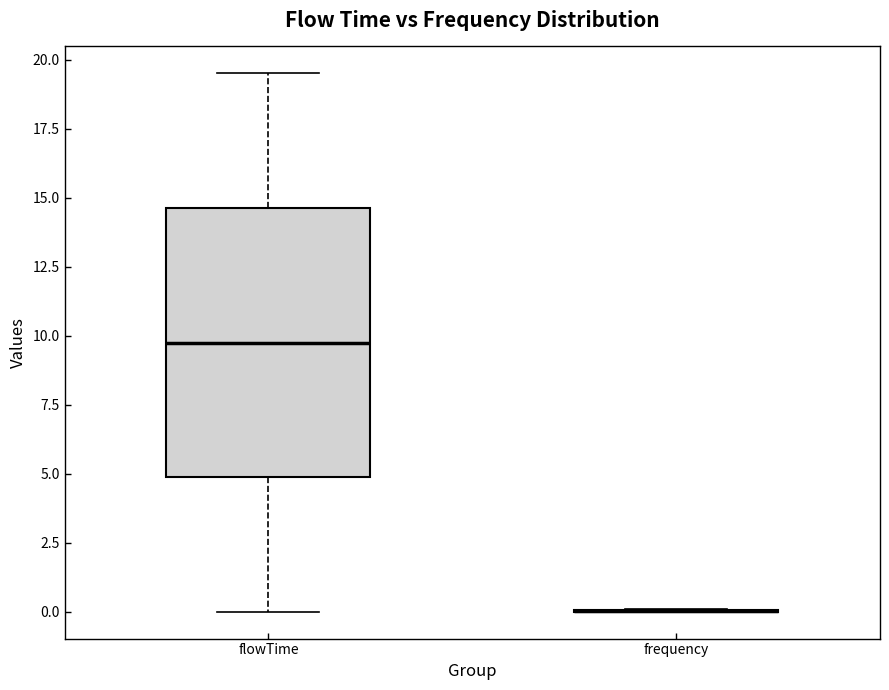

Reading left to right, transcribe this box plot: for each box, give where its median line is, the range the box spans, and where its two whiskers end, as read against the y-axis. The values are not printed on the chart, so give them approximately, as read against the axis.

flowTime: median 10.0, box 5.0 to 14.5, whiskers 0.0 to 19.5
frequency: box collapsed to a line at 0.0, whiskers 0.0 to 0.0